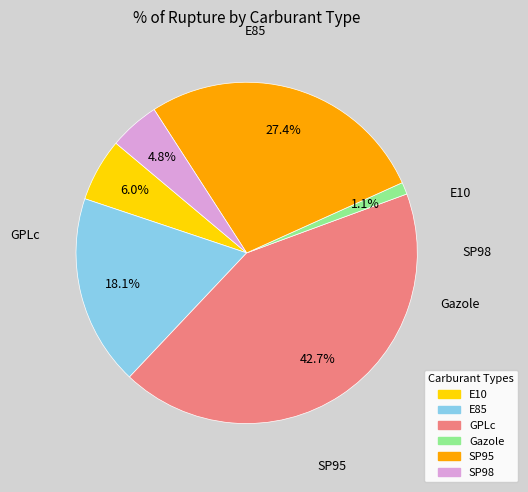

What percentage do E85 and SP98 together represent?

22.9%